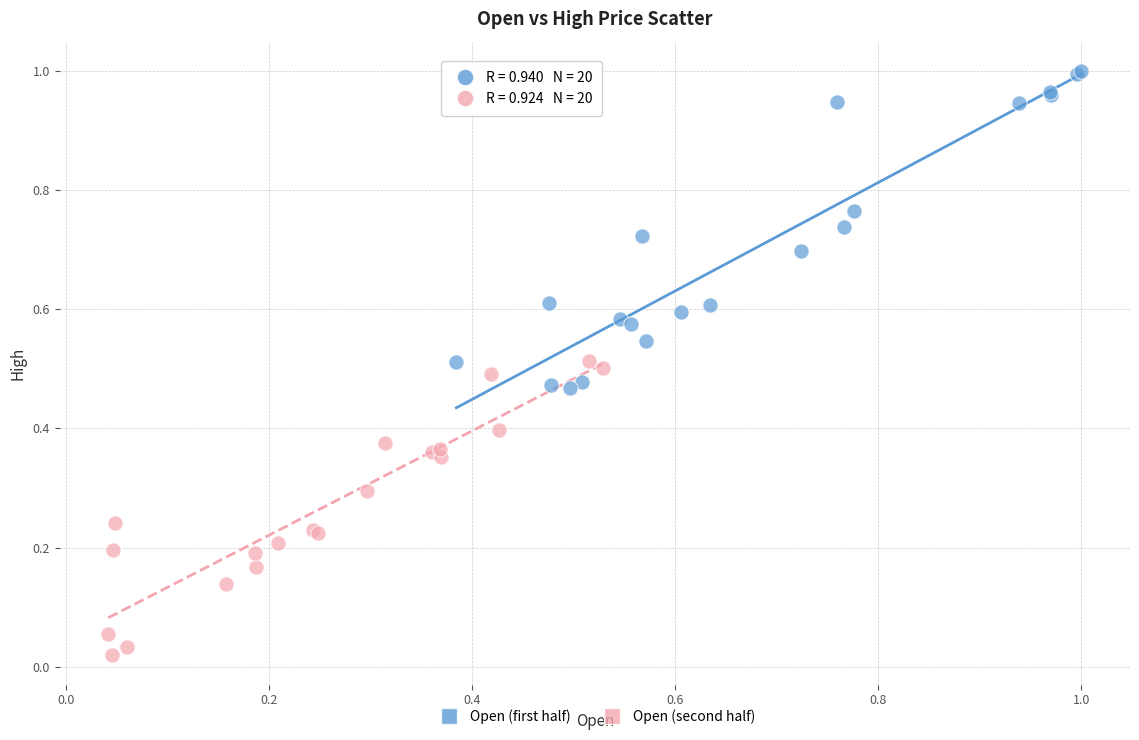

Which series contains the highest Y value?

Open (first half)